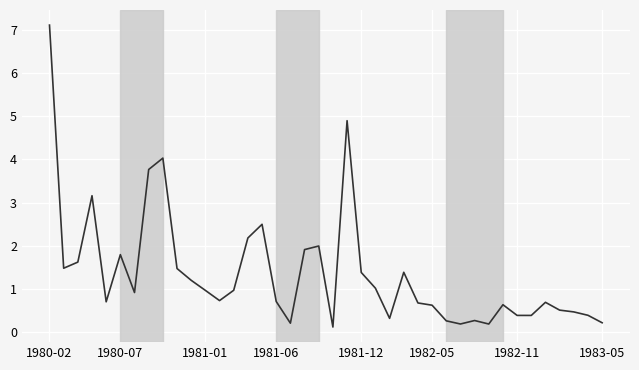

What is the difference between the maximum and minimum values?

7.0